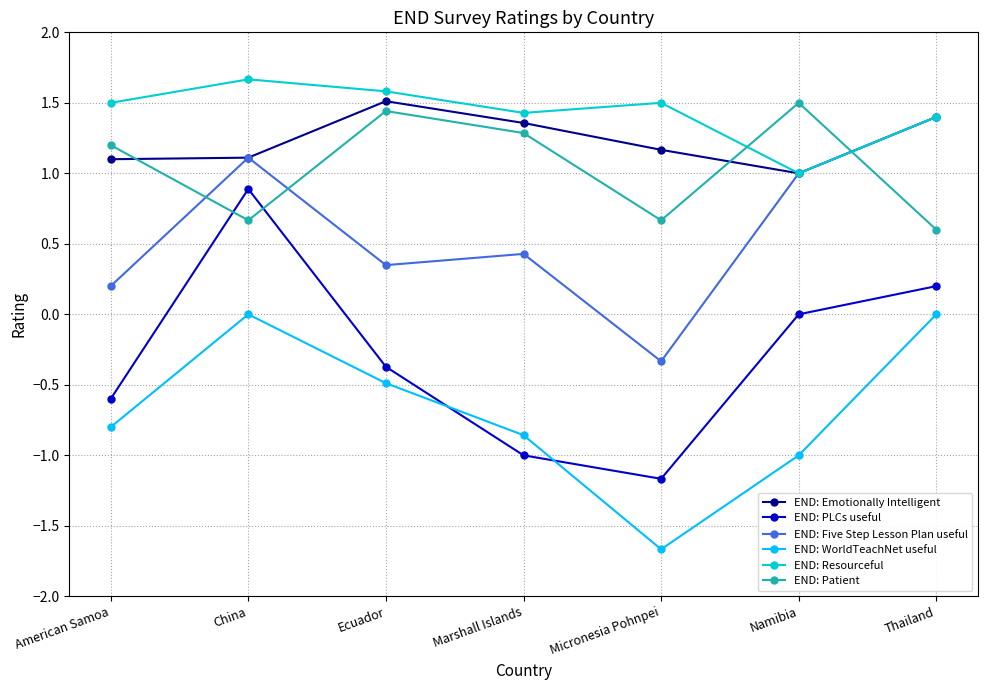

True or false: END: Resourceful has a value of 2.0 at American Samoa.

False